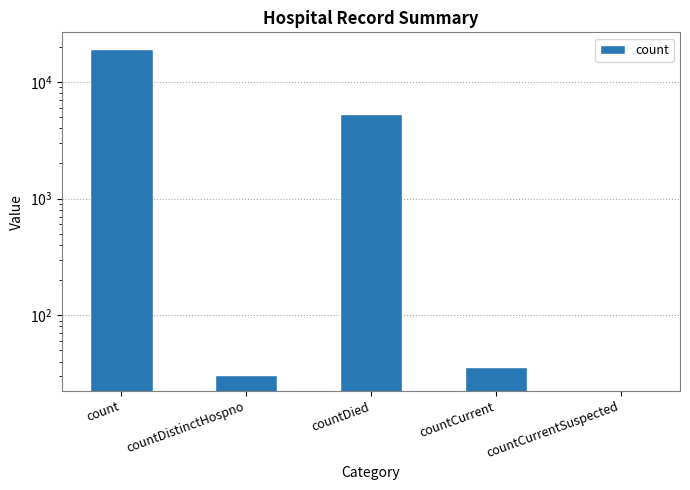

Reading right to left, transcribe all the data shown in this chart.

0	36	5319	31	19247